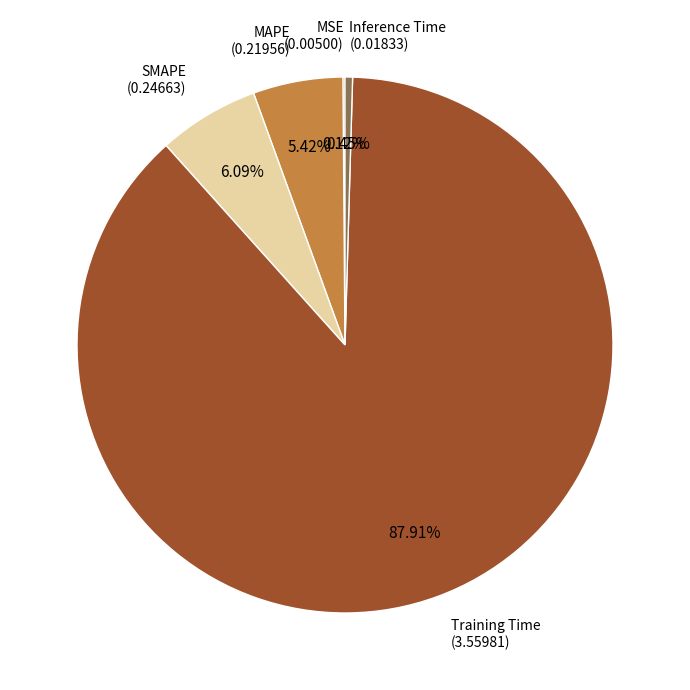

Is there a majority slice in this chart?

Yes